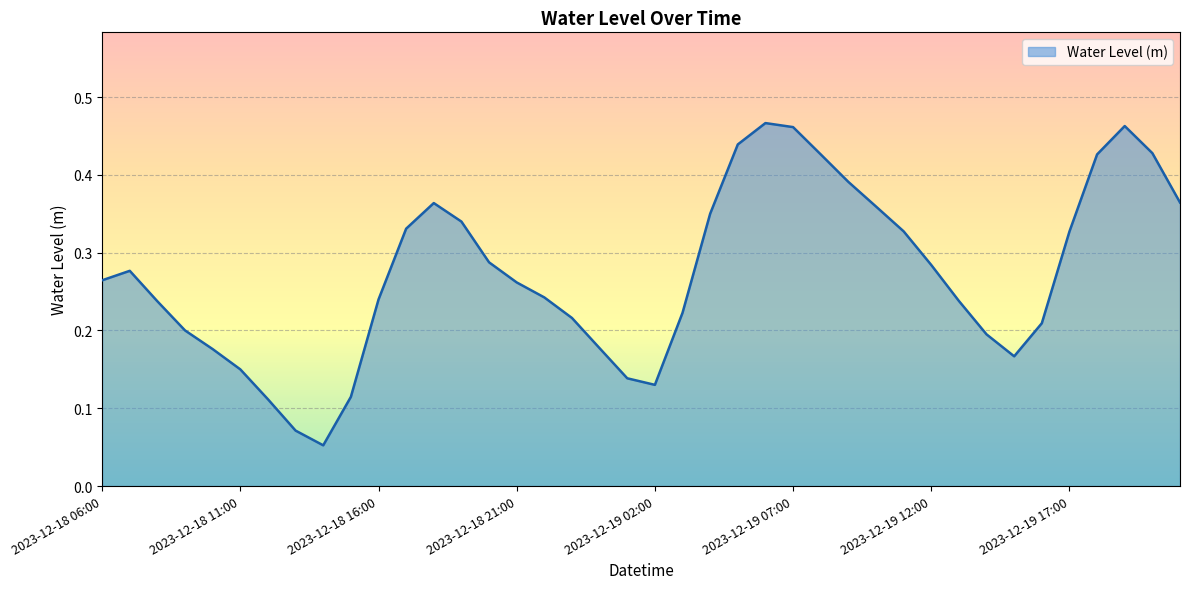

Does the chart display data point markers on the line(s)?

No